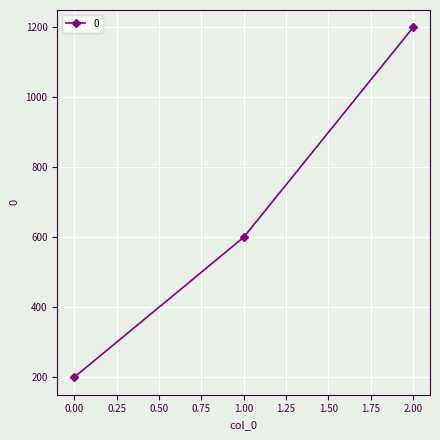

What is the difference between the values at 2.00 and 0.00?

1000